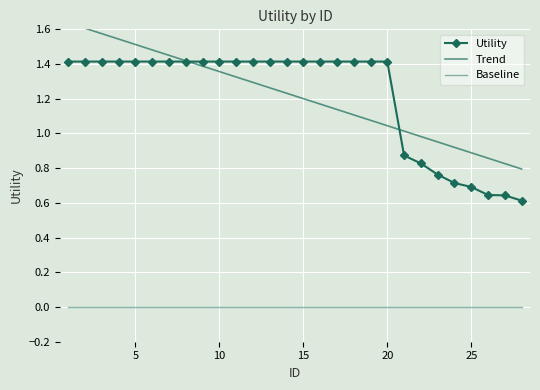

What is the sum of all values?

34.1